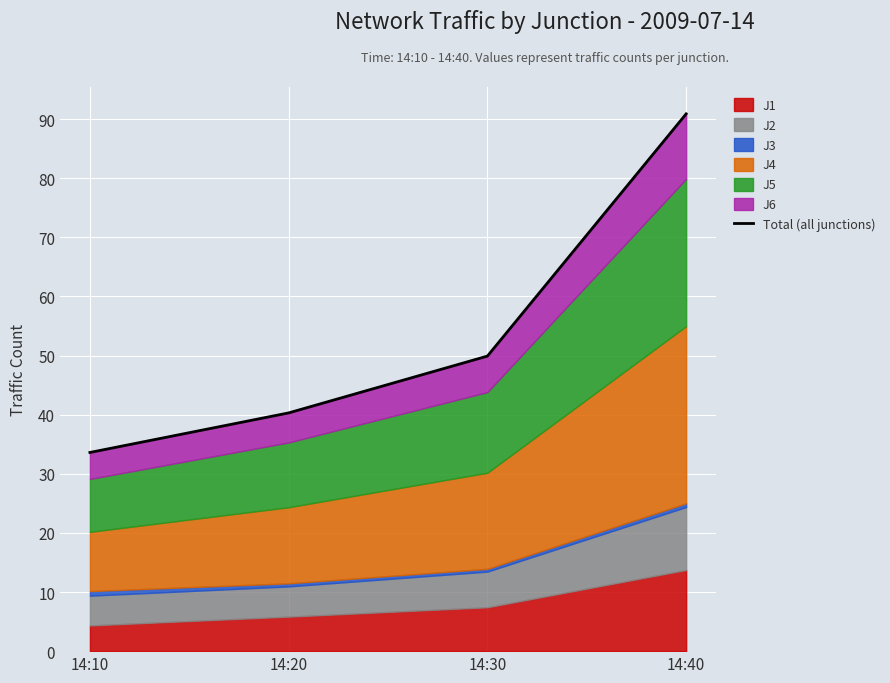

What is the smallest value displayed?

33.6